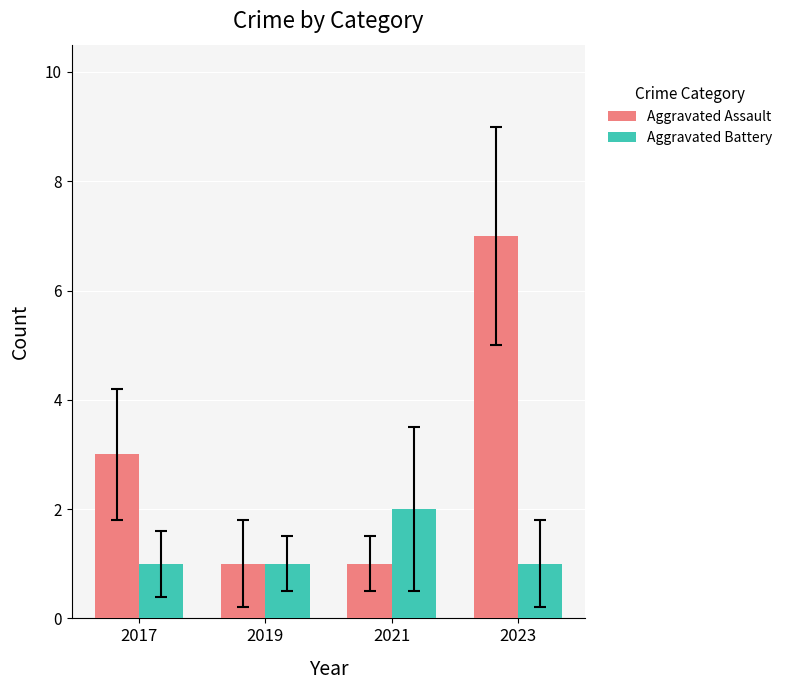

What is the approximate value of Aggravated Assault at 2017?

3